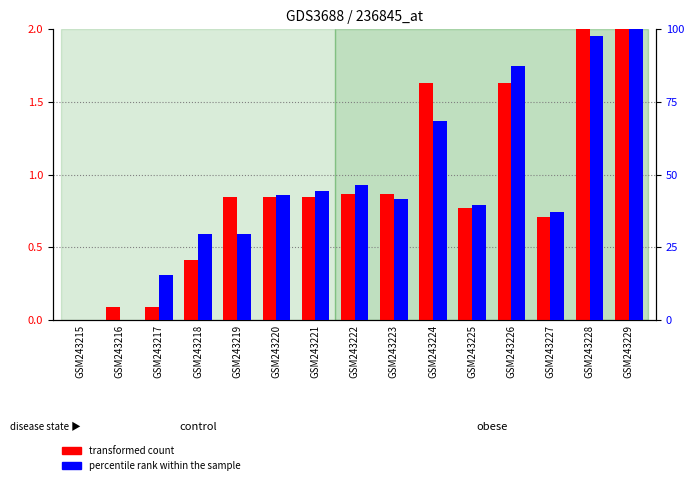

What are all the series names shown in the legend?

transformed count, percentile rank within the sample